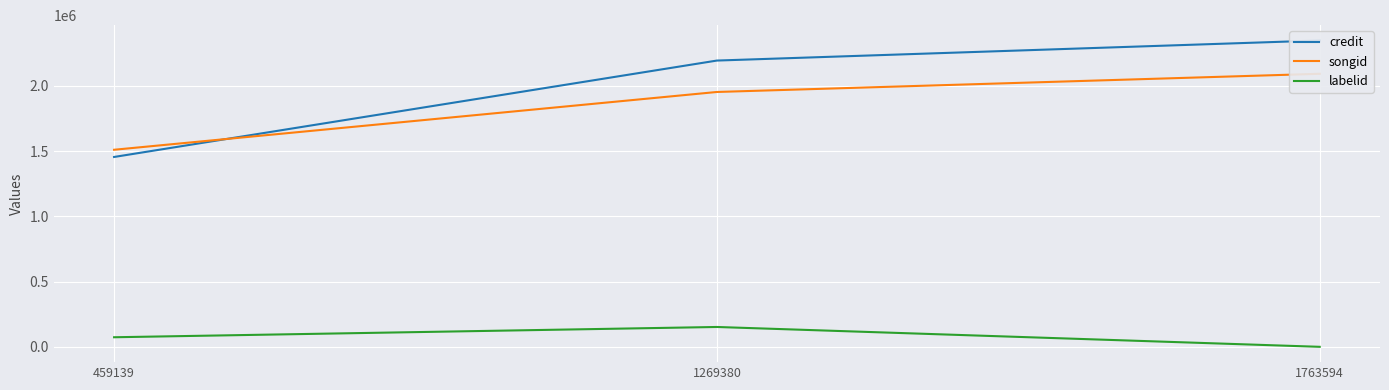

Reading right to left, list all the values displayed in this chart.

credit: 1763594=2347280	1269380=2193437	459139=1454711
songid: 1763594=2092090	1269380=1952748	459139=1509913
labelid: 1763594=-1	1269380=152057	459139=73311